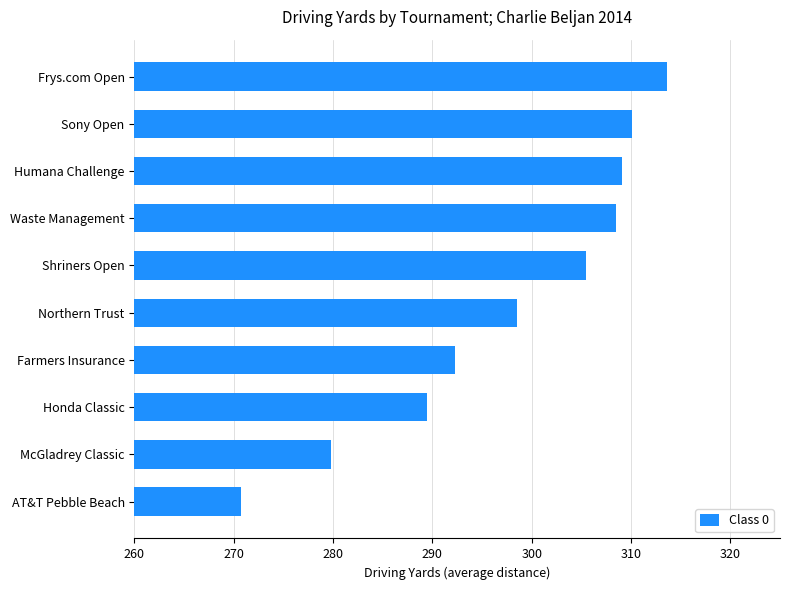

Does the chart contain any negative values?

No